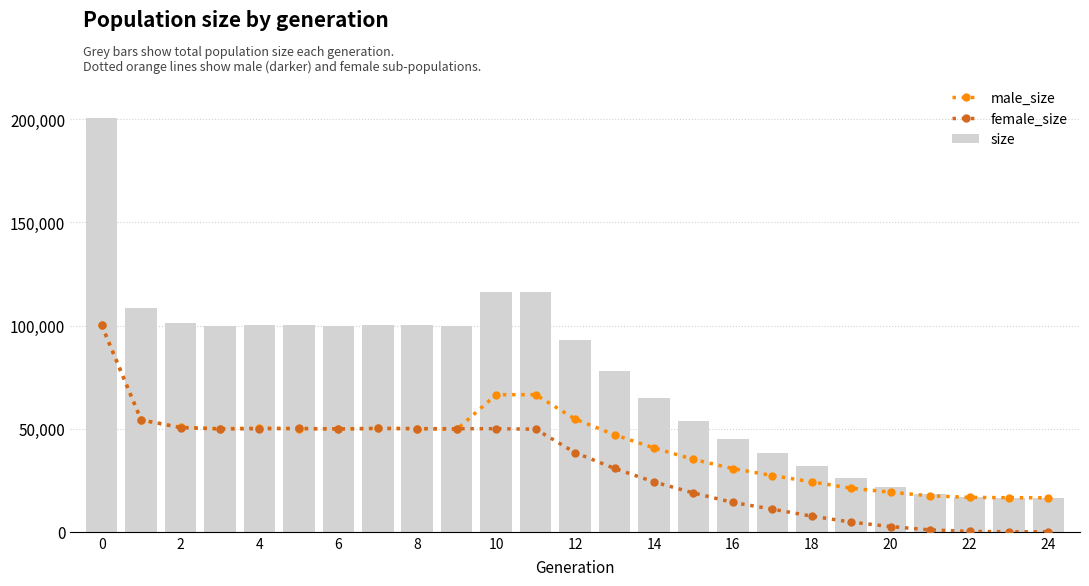

Which series changed the most between 4 and 18?

size